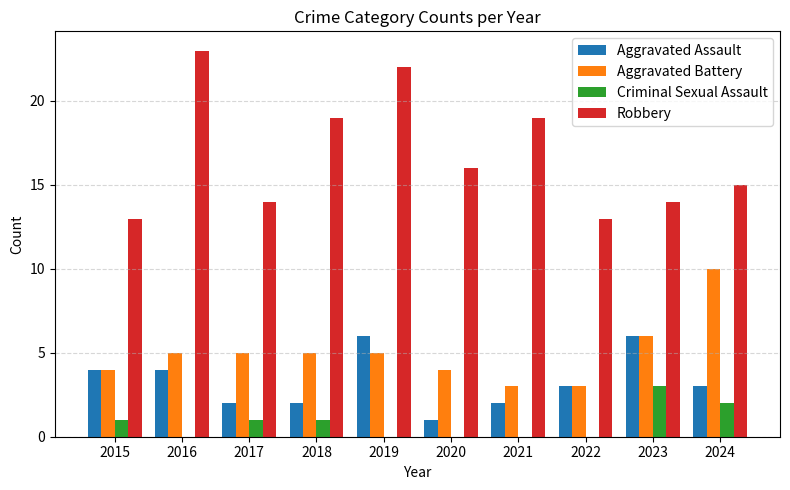

What is the spread (max minus min) of values at 2019?

22